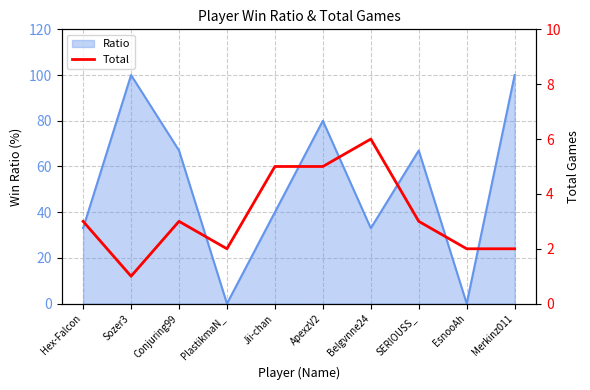

Which has a higher value, Conjuring99 or ApexzV2?

ApexzV2